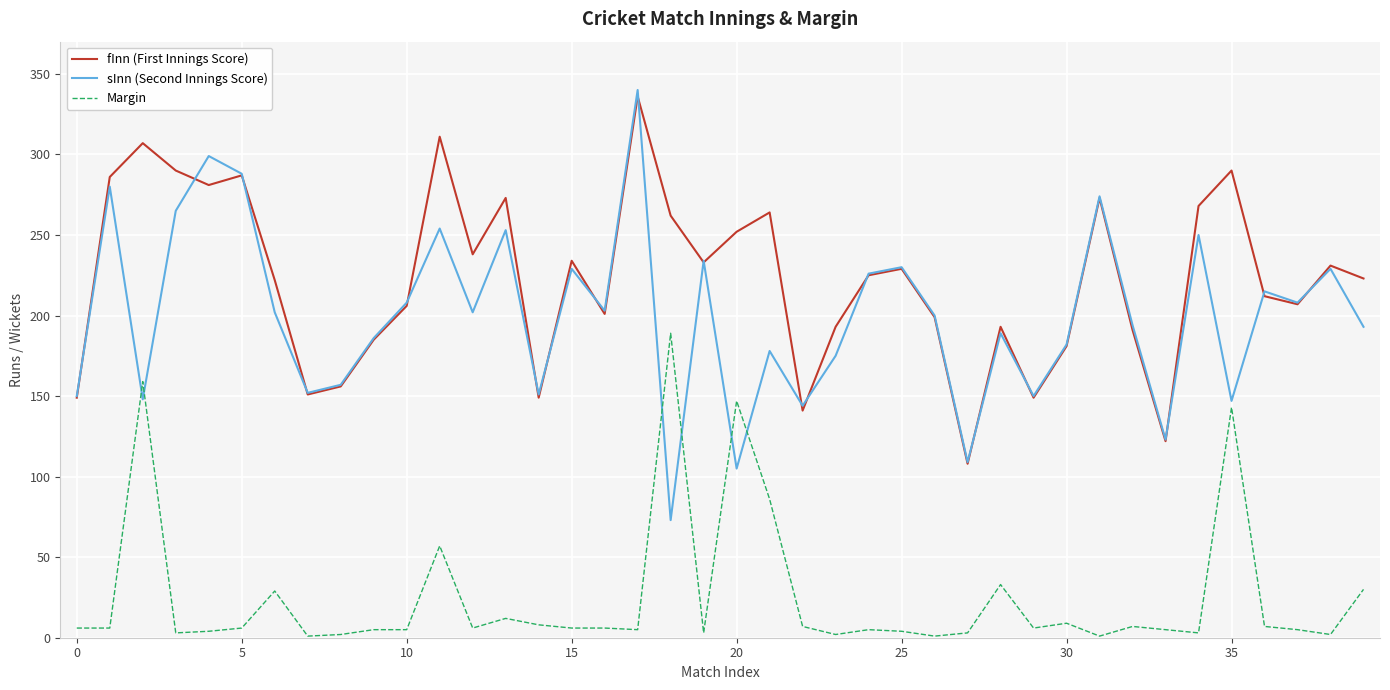

What is the maximum value for Margin?

189